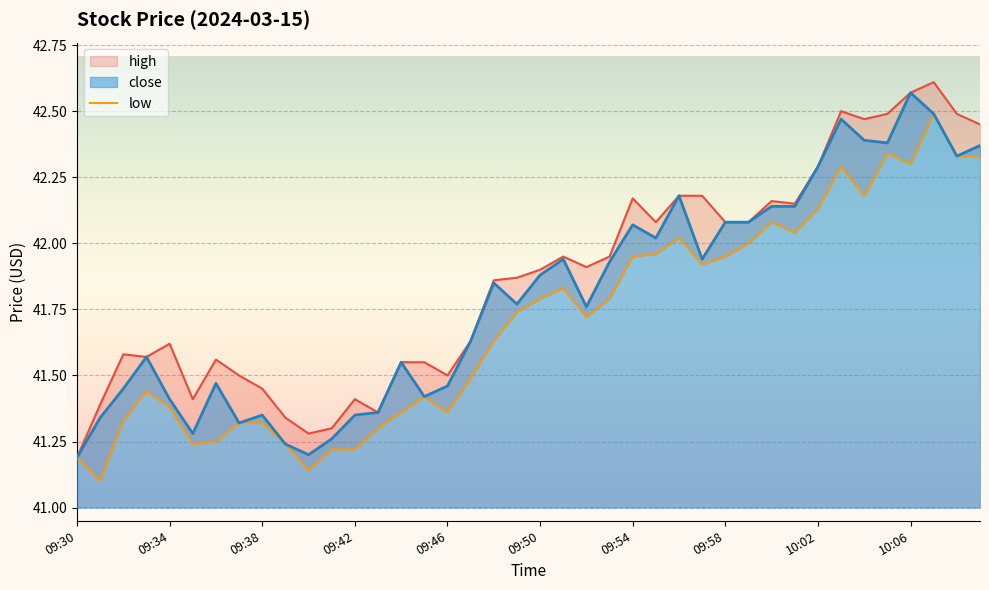

Reading left to right, list all the values displayed in this chart.

high: 41.2	41.4	41.6	41.6	41.6	41.4	41.6	41.5	41.5	41.3	41.3	41.3	41.4	41.4	41.5	41.5	41.5	41.6	41.9	41.9	41.9	42.0	41.9	42.0	42.2	42.1	42.2	42.2	42.1	42.1	42.2	42.1	42.3	42.5	42.5	42.5	42.6	42.6	42.5	42.5
low: 41.2	41.1	41.3	41.4	41.4	41.2	41.2	41.3	41.3	41.2	41.1	41.2	41.2	41.3	41.4	41.4	41.4	41.5	41.6	41.7	41.8	41.8	41.7	41.8	42.0	42.0	42.0	41.9	42.0	42.0	42.1	42.0	42.1	42.3	42.2	42.3	42.3	42.5	42.3	42.3
close: 41.2	41.3	41.5	41.6	41.4	41.3	41.5	41.3	41.4	41.2	41.2	41.3	41.4	41.4	41.5	41.4	41.5	41.6	41.9	41.8	41.9	41.9	41.8	41.9	42.1	42.0	42.2	41.9	42.1	42.1	42.1	42.1	42.3	42.5	42.4	42.4	42.6	42.5	42.3	42.4